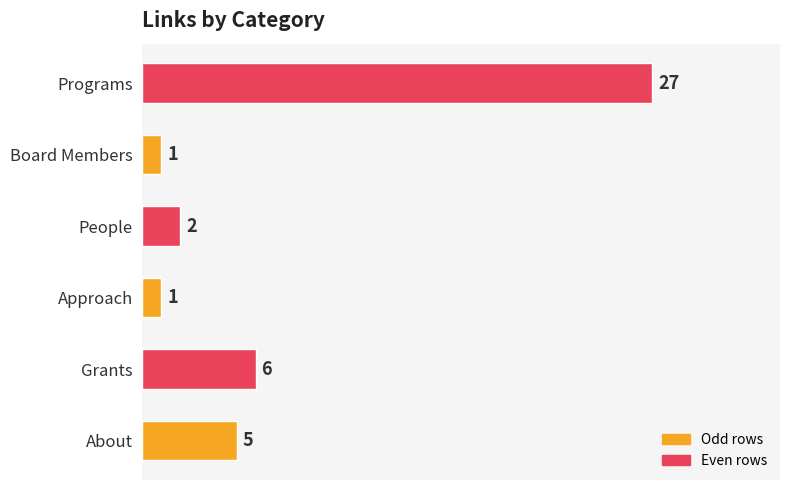

Is it true that the value at Approach is 1?

True